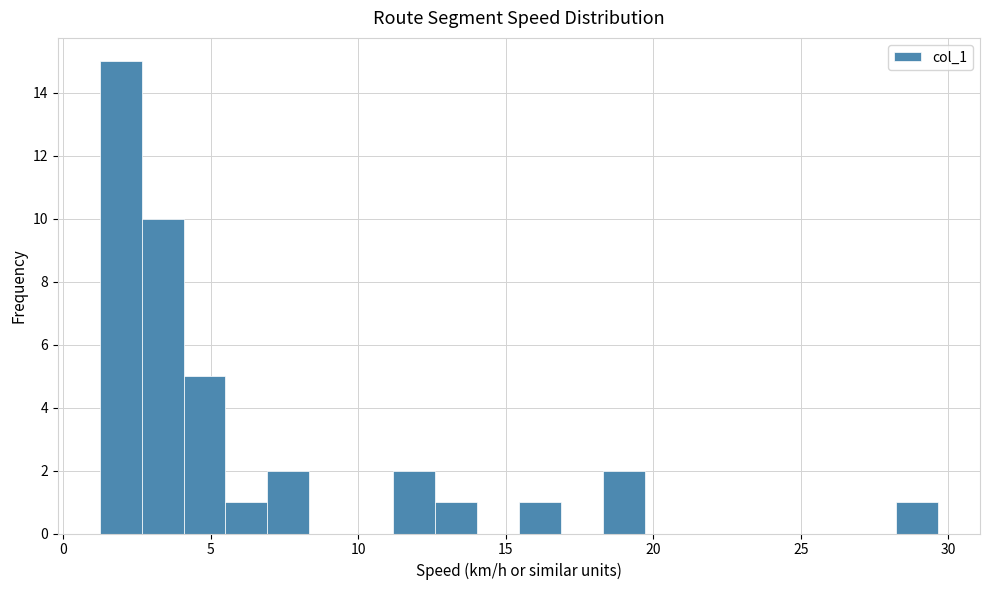

Read against the x-axis, roughly where is the centre of the tallest bar?

2.0